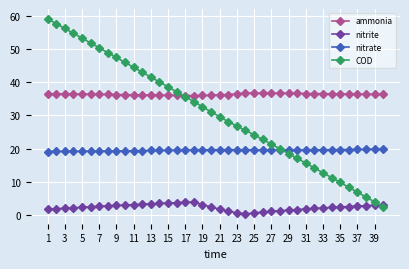

What is the value of the nitrite point at the 33rd from the left?

2.1